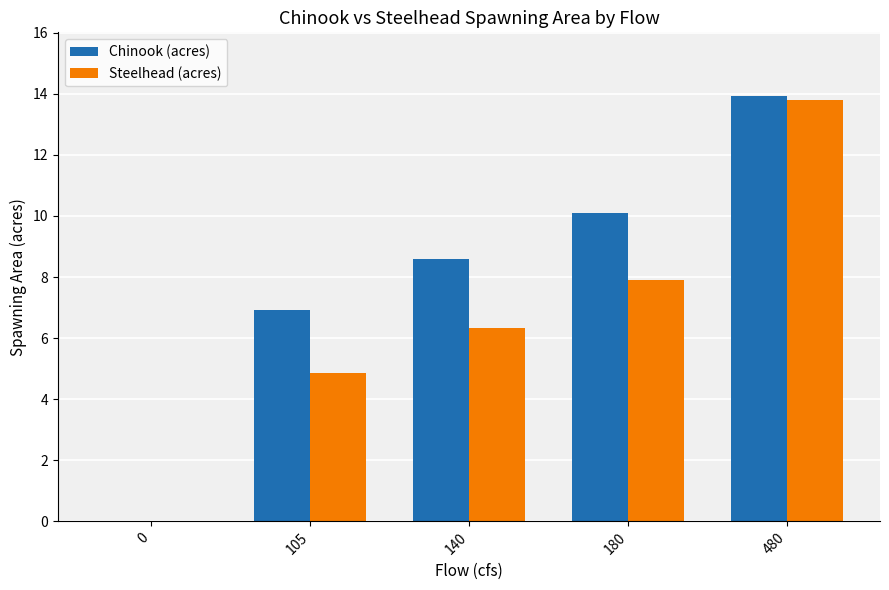

True or false: Steelhead (acres) has a value of 6.7 at 105.

False